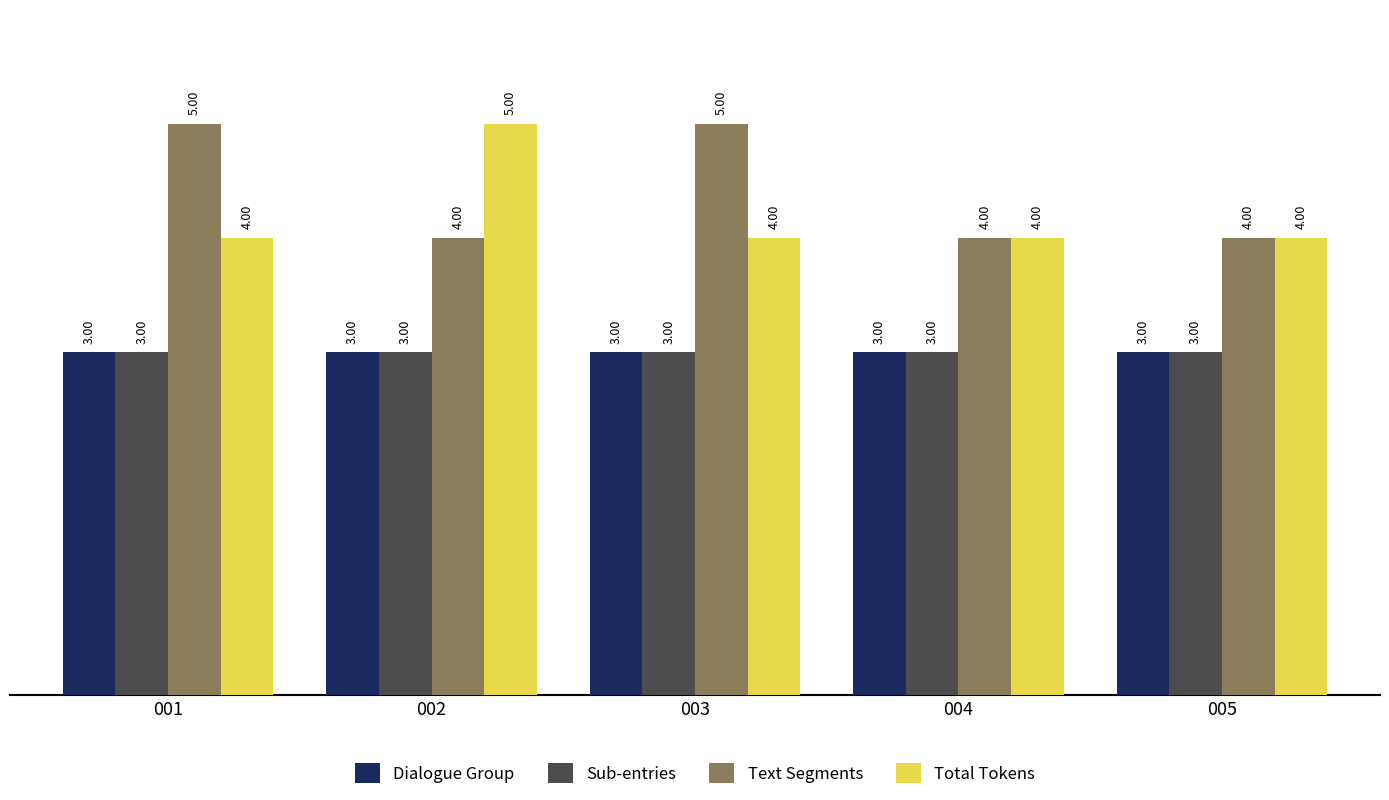

Does the chart contain stacked bars?

No